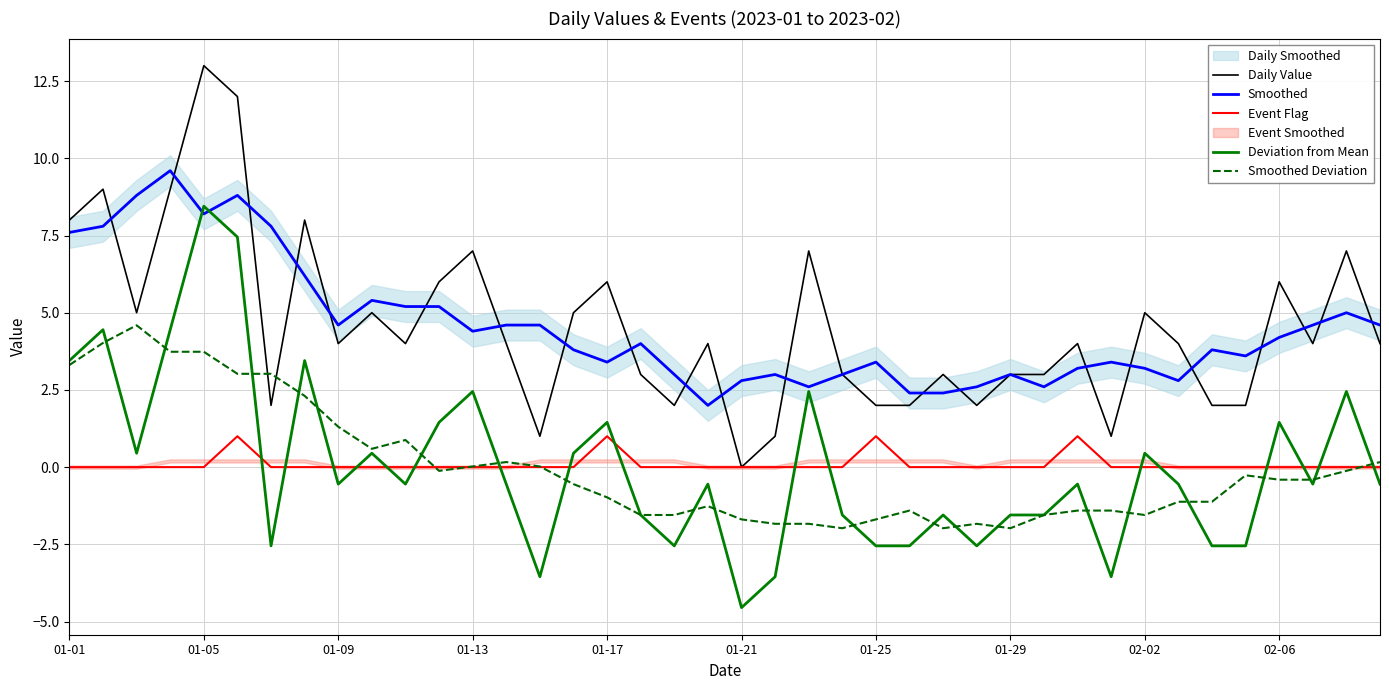

Rank the series by their maximum value, from lowest to highest.

Event Flag, Smoothed Deviation, Deviation from Mean, Smoothed, Daily Value